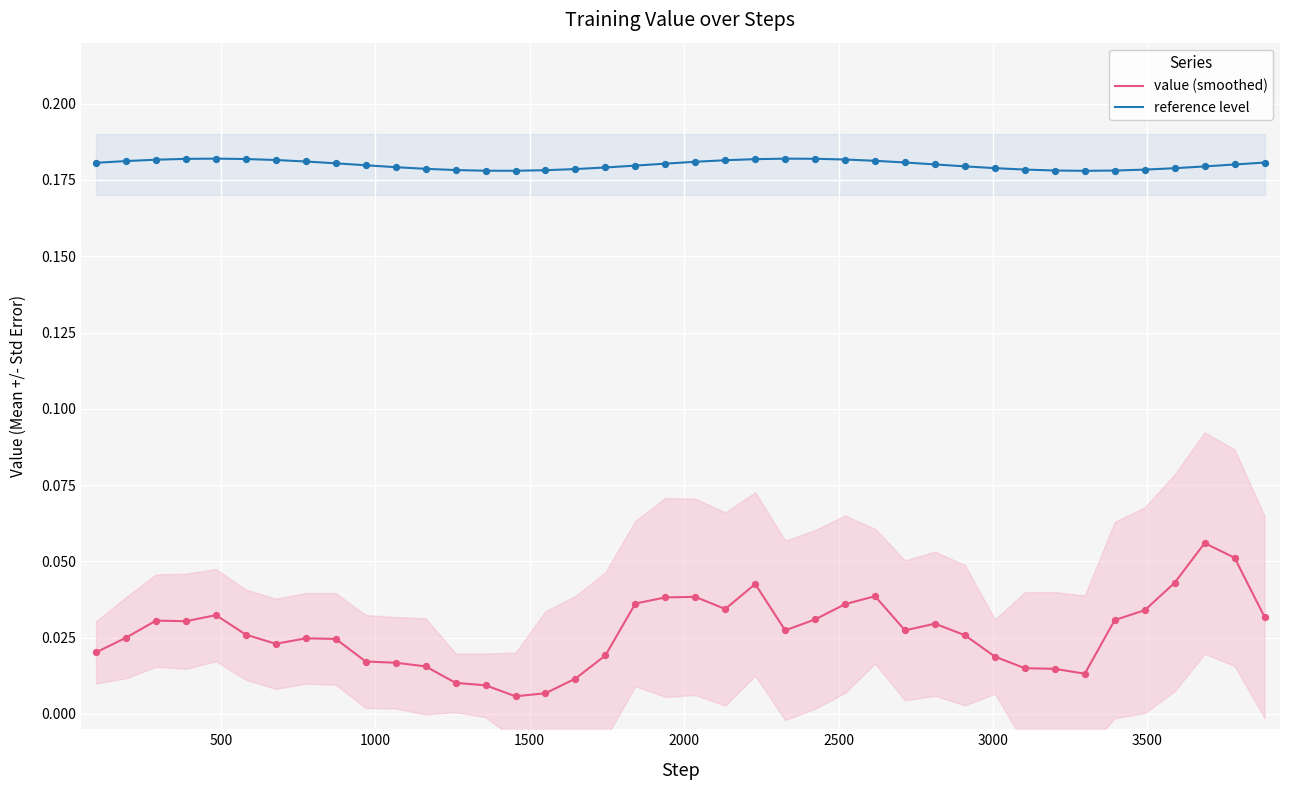

True or false: value (smoothed) and reference level cross at least once.

False